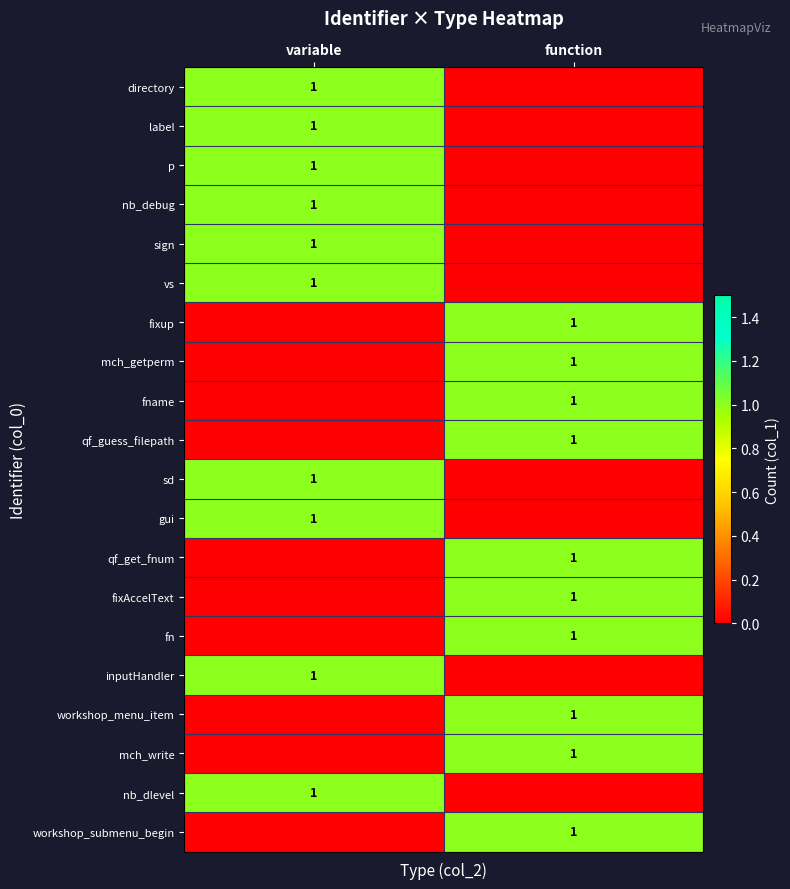

The p series shows 2 at variable. True or false?

False